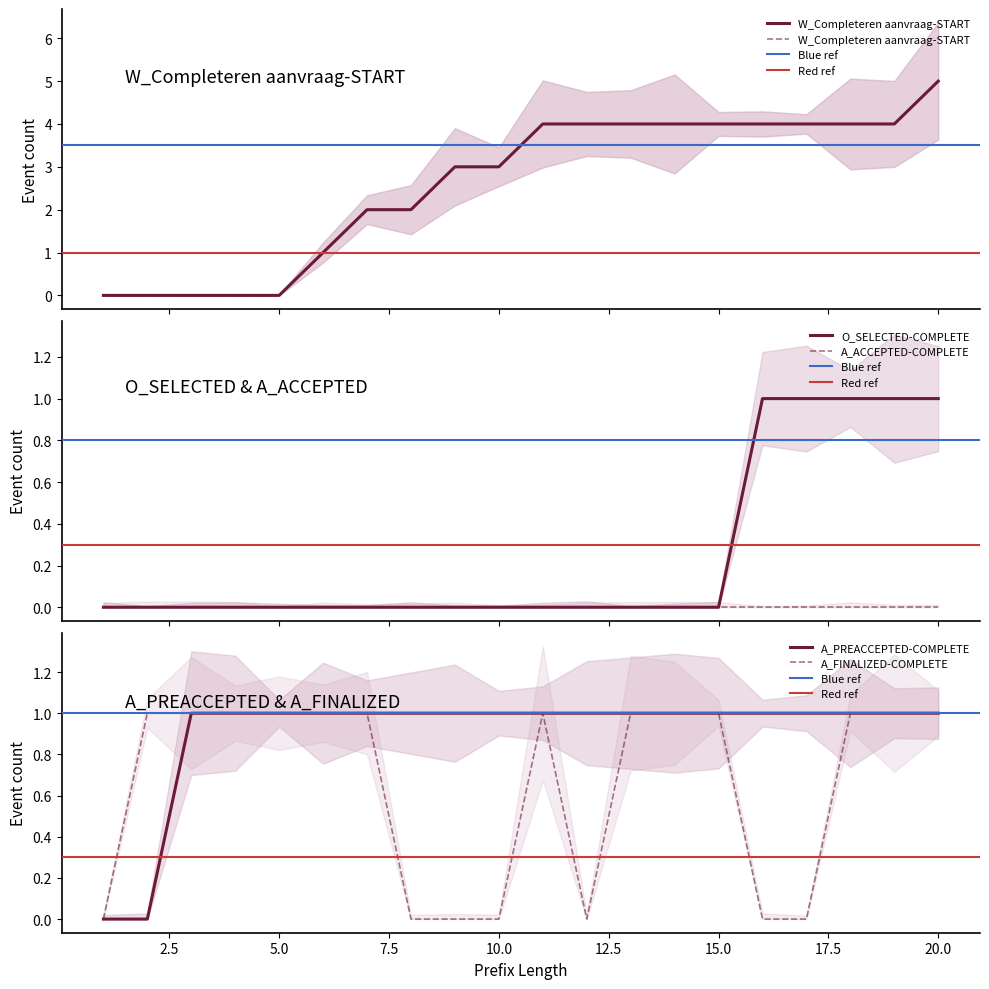

Which category has the lowest value across all series?

1